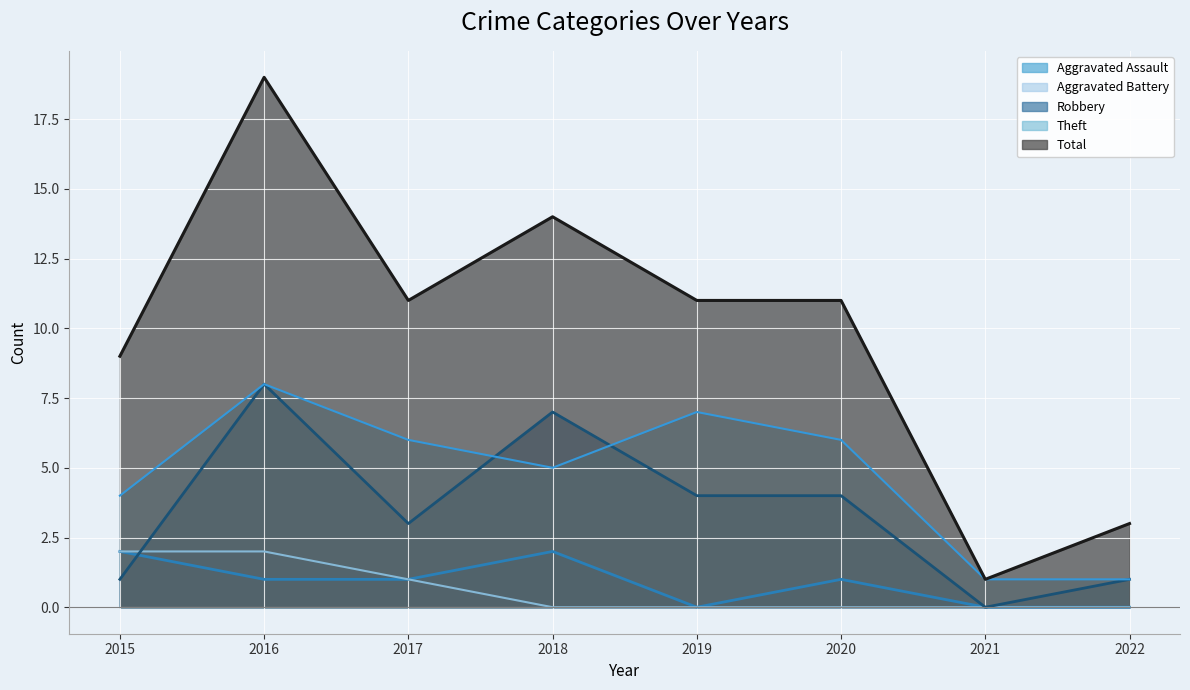

What is the value of the Theft point at the 6th from the left?

6